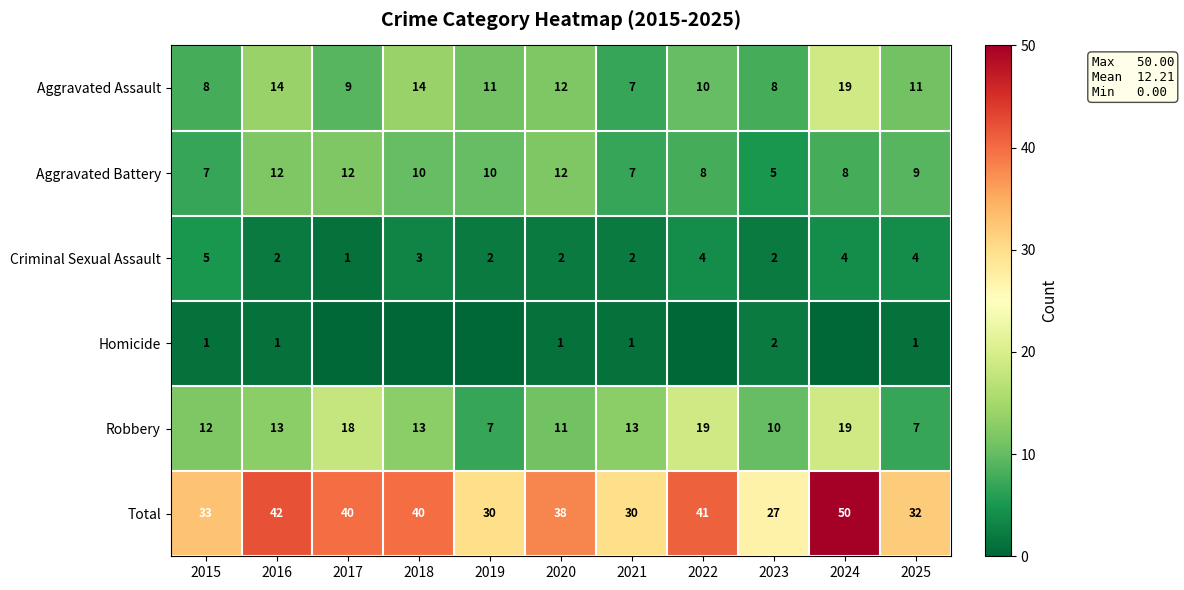

What is the minimum value for Aggravated Assault?

7